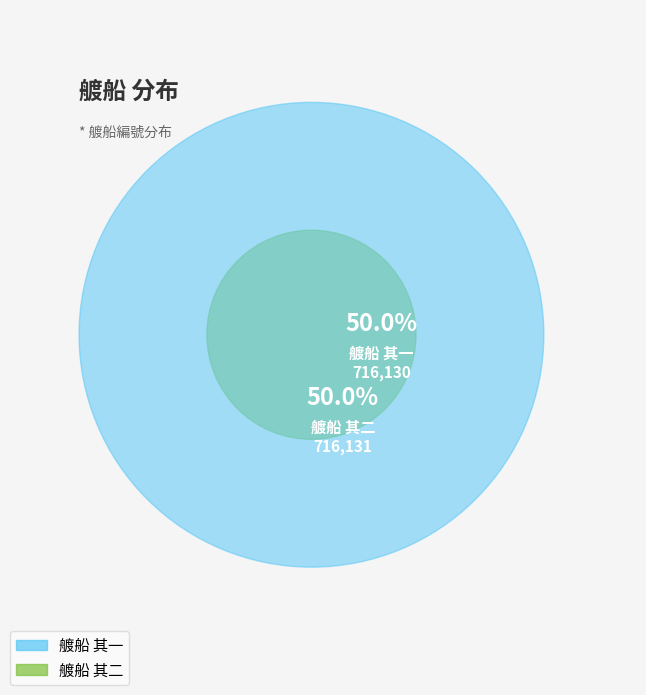

What percentage is the 艔船 其一 slice, to the nearest percent?

50%